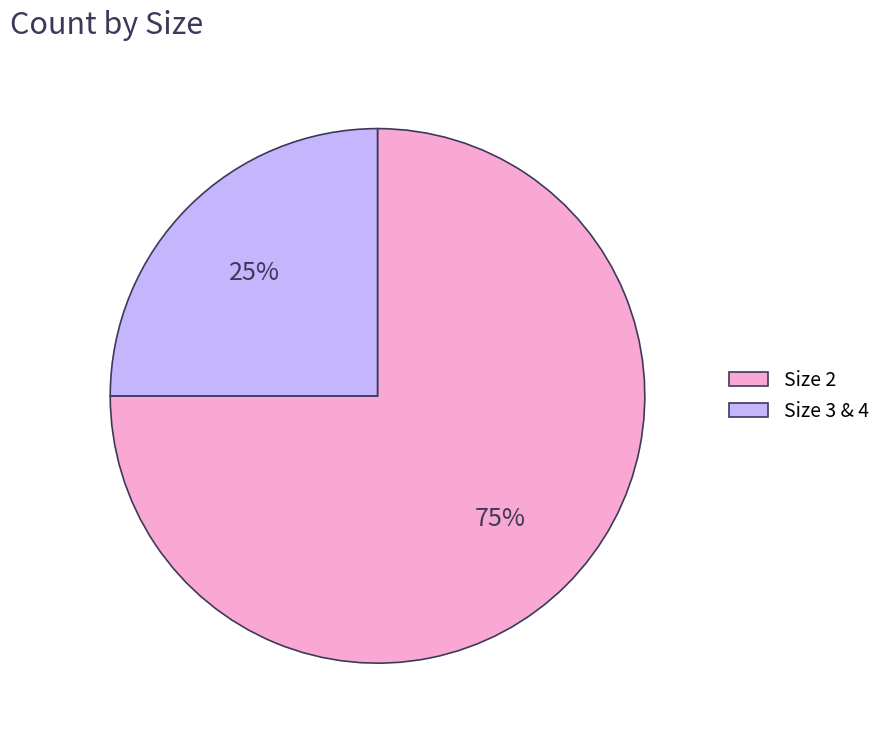

Do Size 2 and Size 3 & 4 together represent more than half of the pie?

Yes